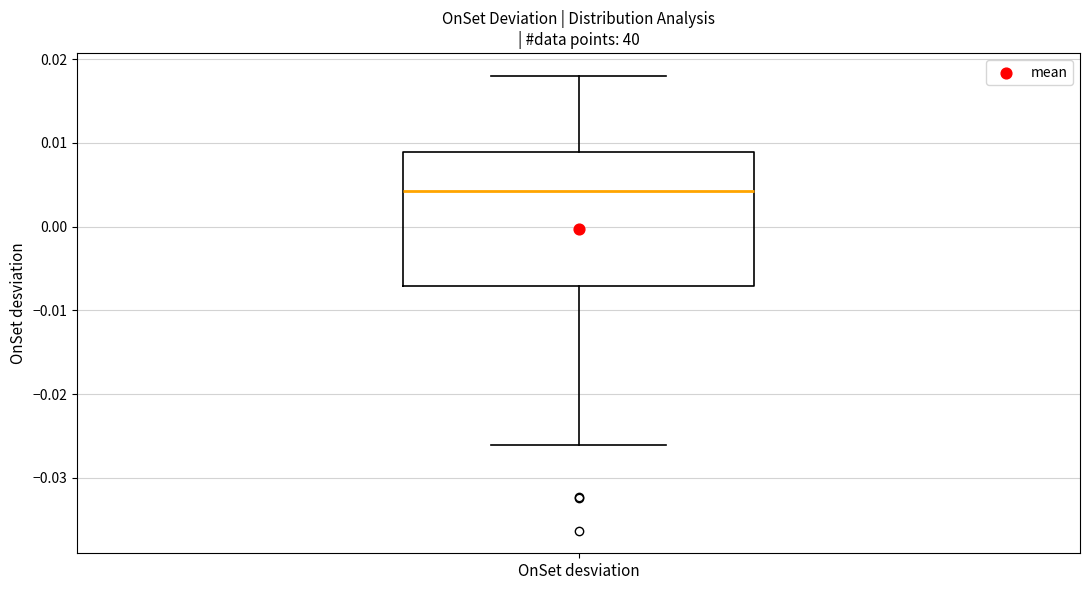

Transcribe this box plot: give where the median line is, the range the box spans, and where the two whiskers end, as read against the y-axis. The values are not printed on the chart, so give them approximately, as read against the axis.

median 0.004, box -0.007 to 0.009, whiskers -0.026 to 0.018